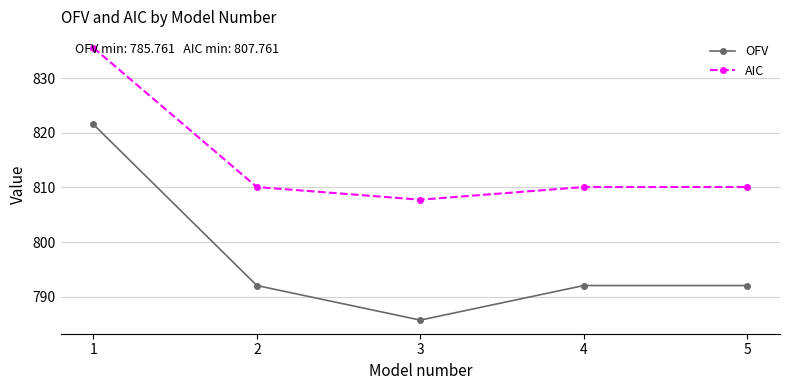

The AIC series shows 835.5 at 1. True or false?

True